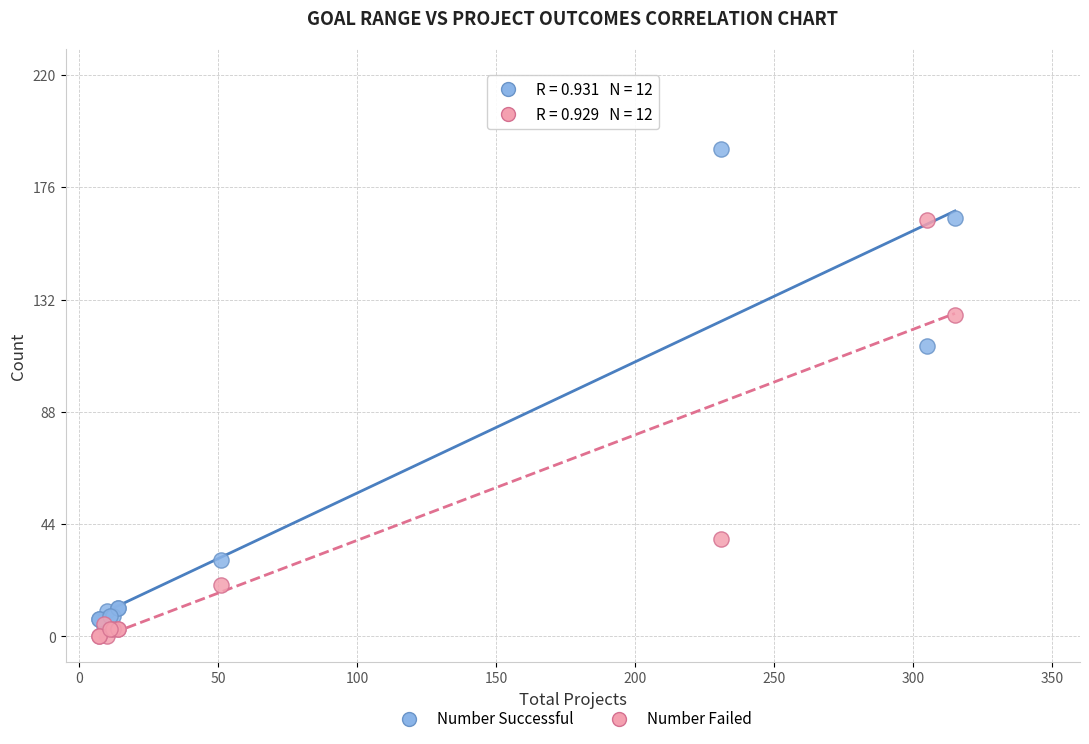

Which series reaches the maximum Y coordinate?

Number Successful